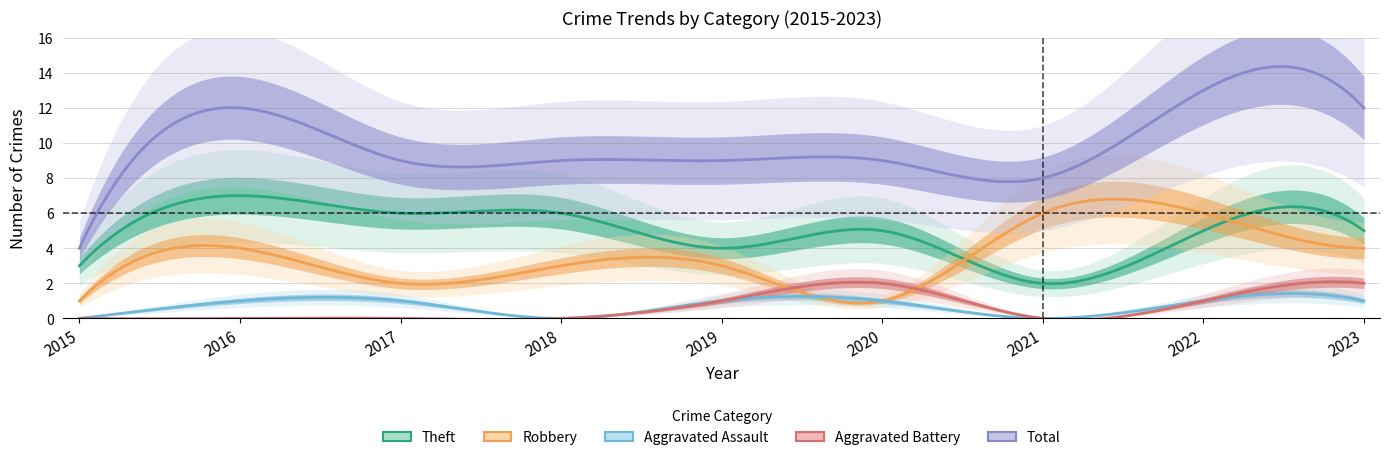

What is the sum of the Robbery values at 2015 and 2021?

7